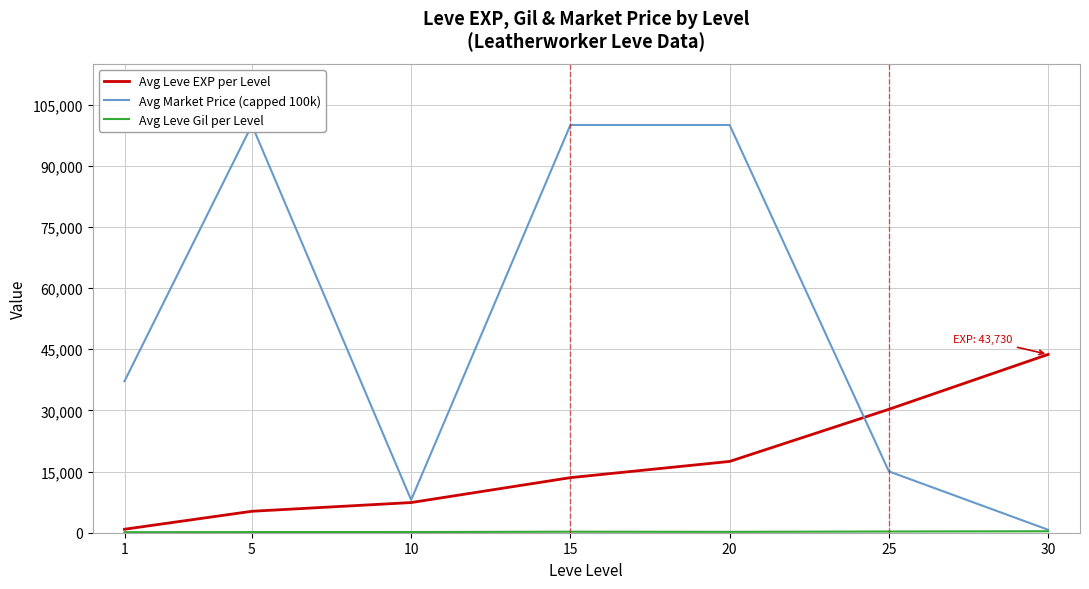

The Avg Leve EXP per Level series shows 3781.4 at 15. True or false?

False